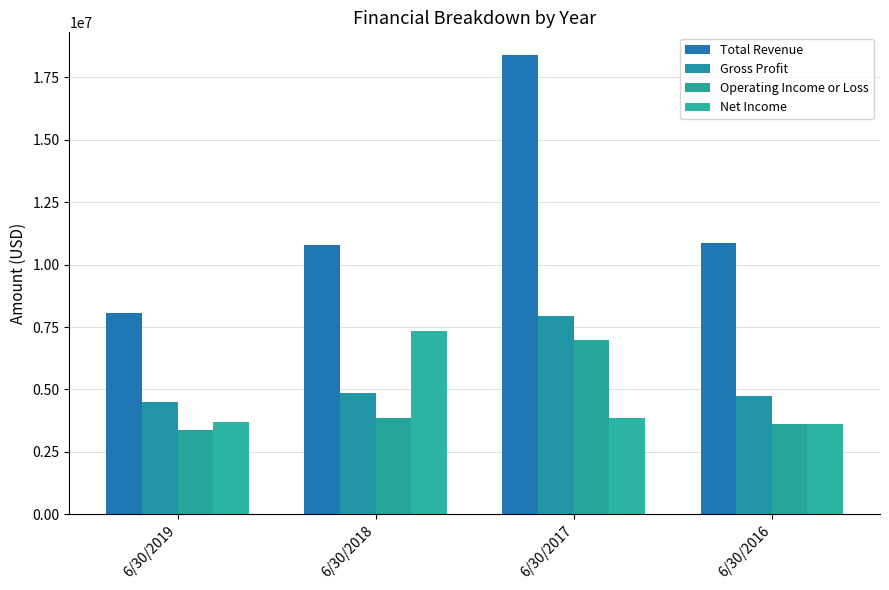

The Total Revenue series shows 13645984 at 6/30/2019. True or false?

False